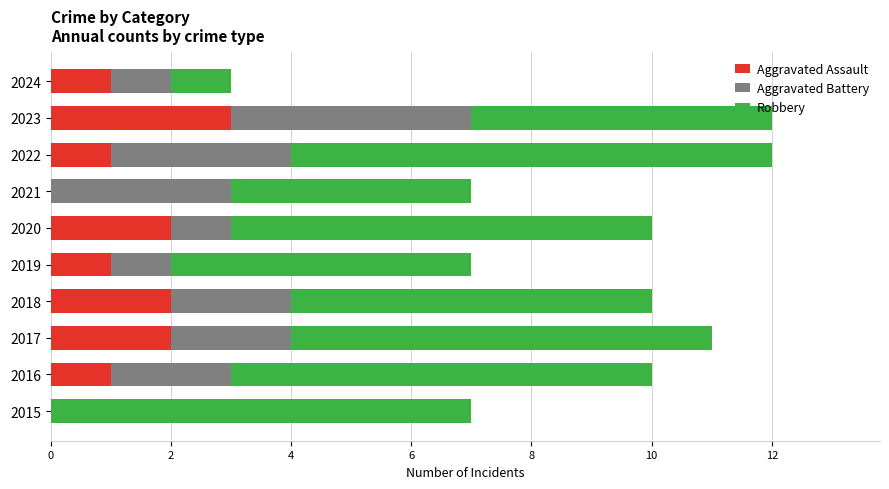

Is it true that Aggravated Assault equals -1 at 2021?

False